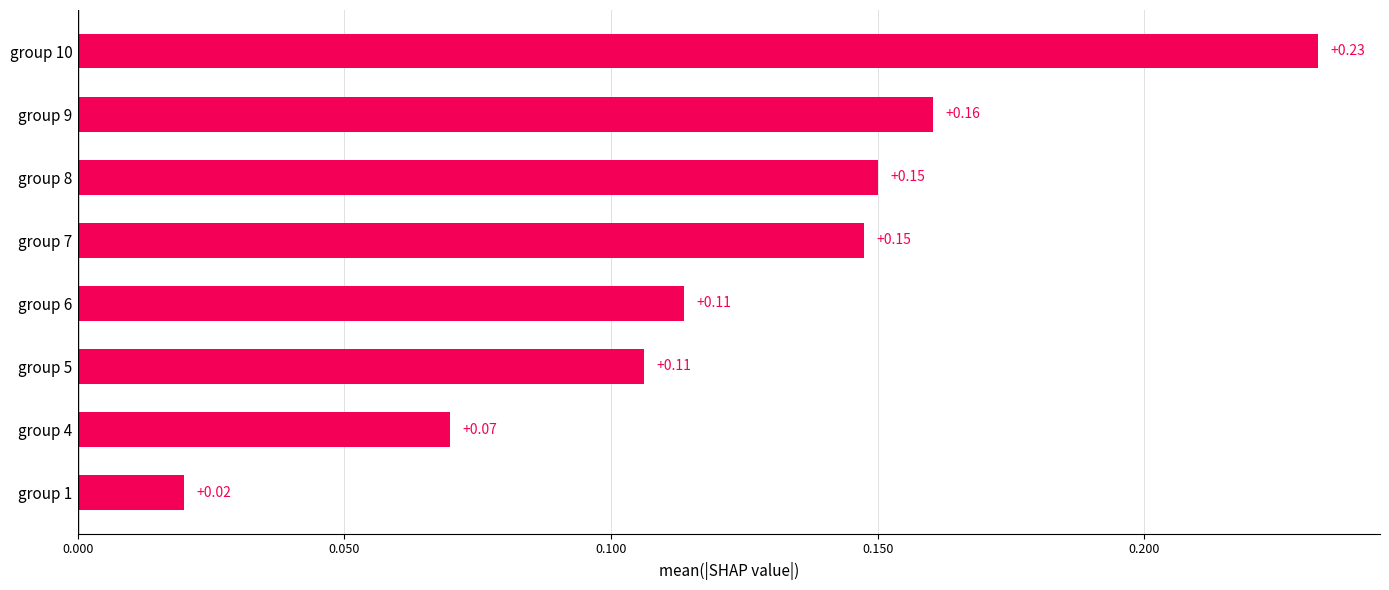

Are the bars horizontal?

Yes